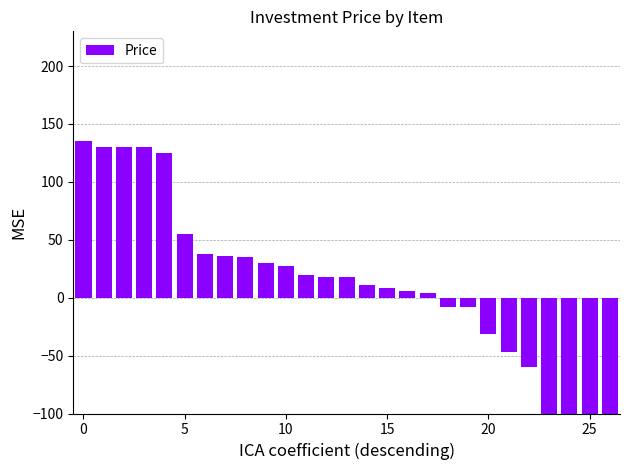

Reading right to left, extract all data points from this chart.

-145.0	-145.0	-144.9	-135.0	-60.0	-47.2	-31.0	-8.4	-8.1	4.0	6.0	8.0	11.2	18.0	18.0	19.7	27.0	30.1	35.0	36.0	38.0	55.0	125.0	130.0	130.0	130.0	135.0